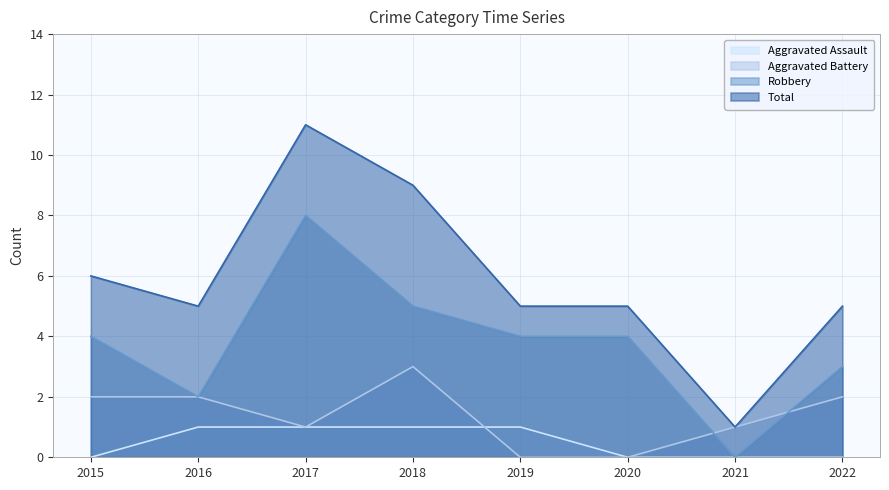

Which label corresponds to the largest value in the chart?

2017